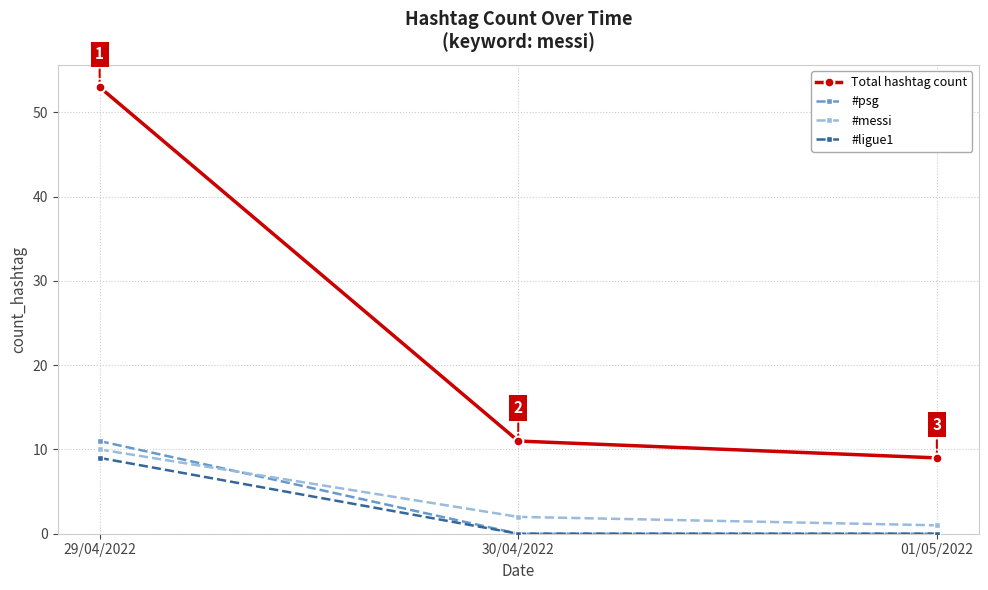

What is the difference between the highest and lowest values at 29/04/2022?

44